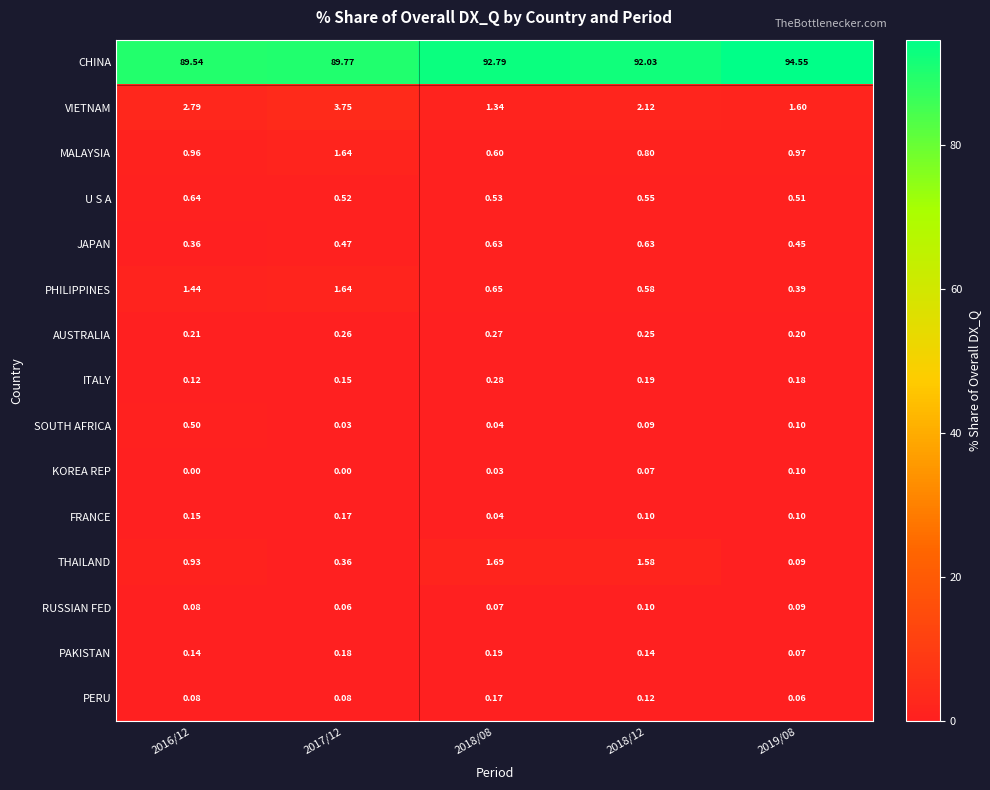

Between 2018/08 and 2019/08, which series saw the biggest shift?

CHINA